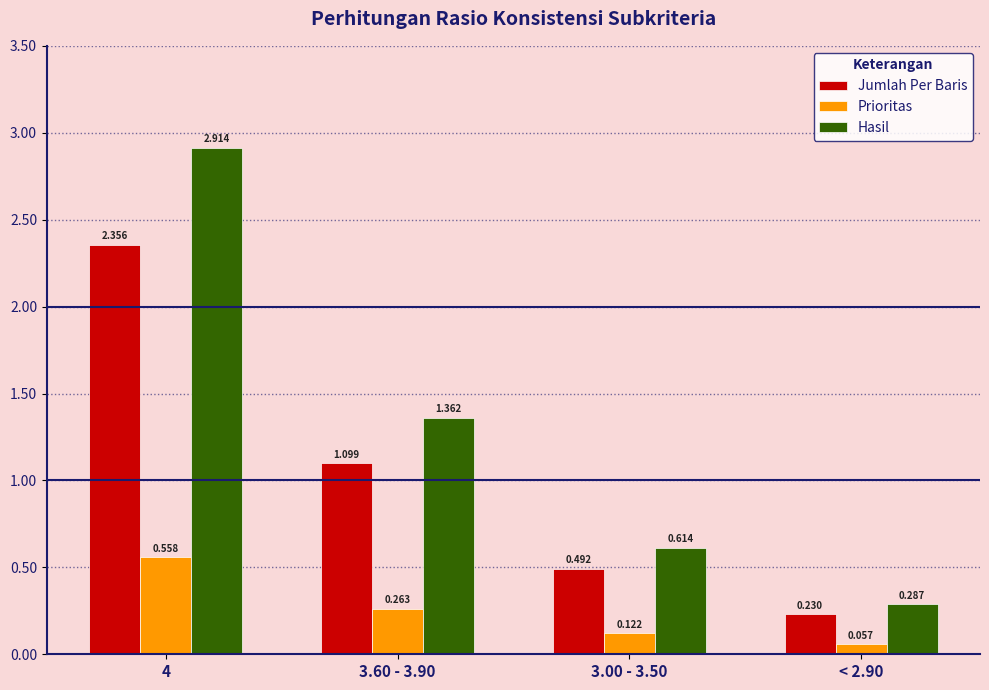

How many distinct data groups are displayed?

3